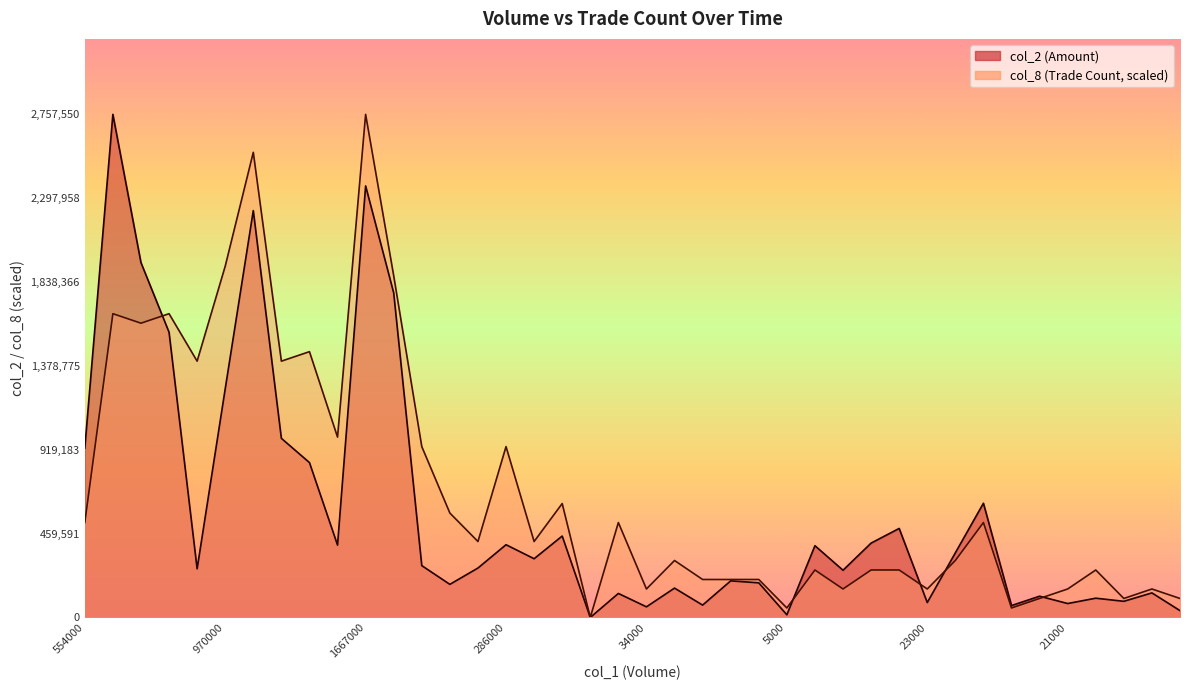

After their last crossing, which series has the higher values: col_8 or col_2?

col_8